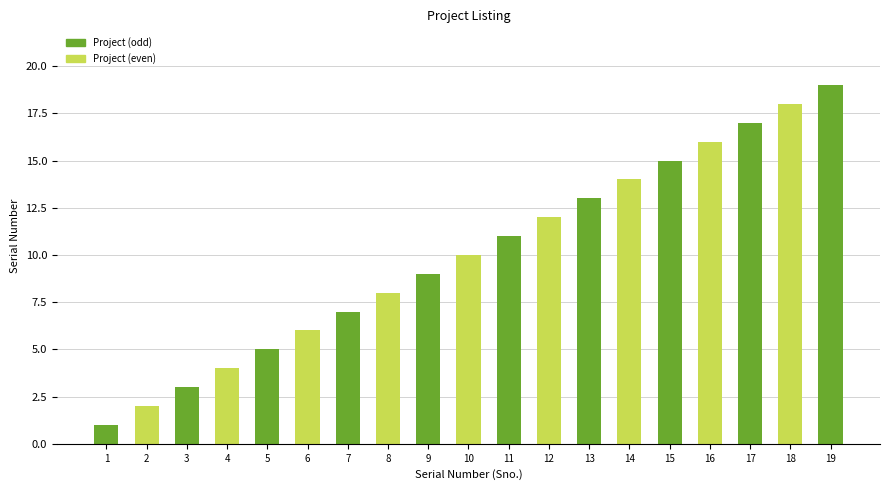

Are the bars horizontal?

No